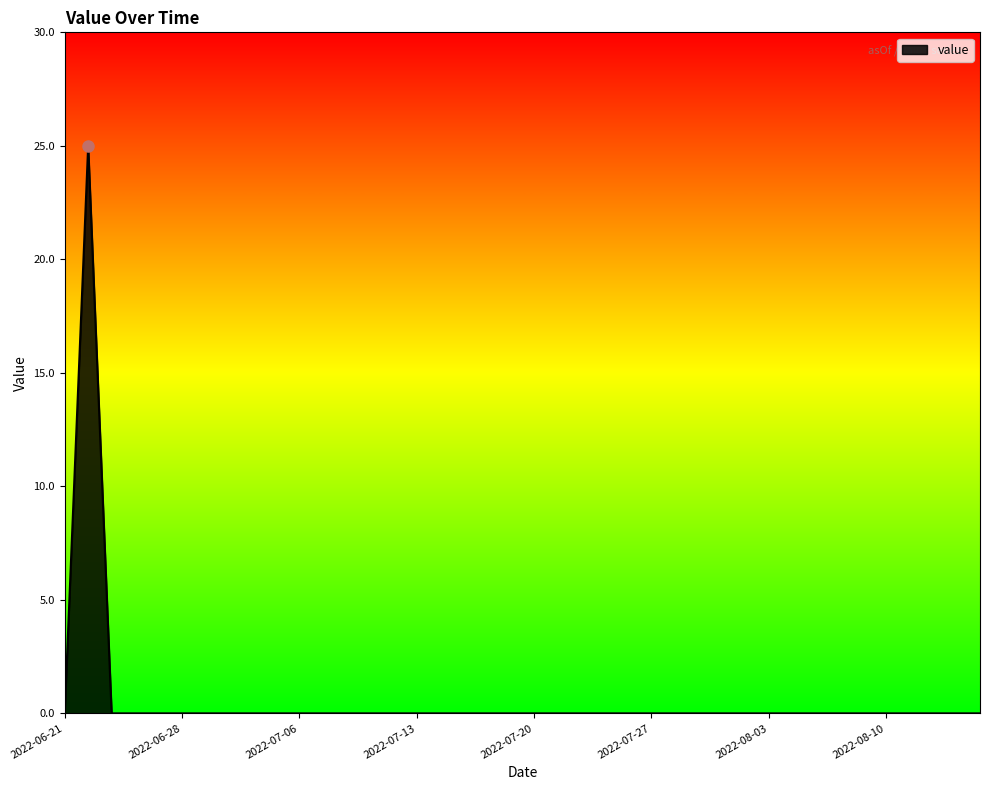

What is the difference between the maximum and minimum values?

25.0